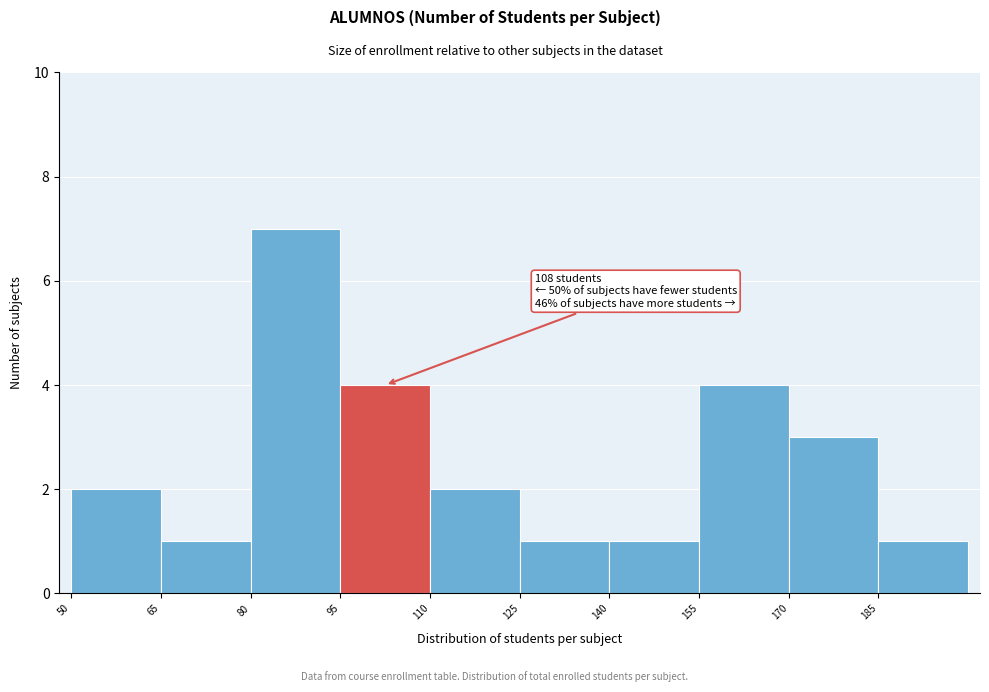

Over which range of the x-axis is the bar tallest?

80 to 95